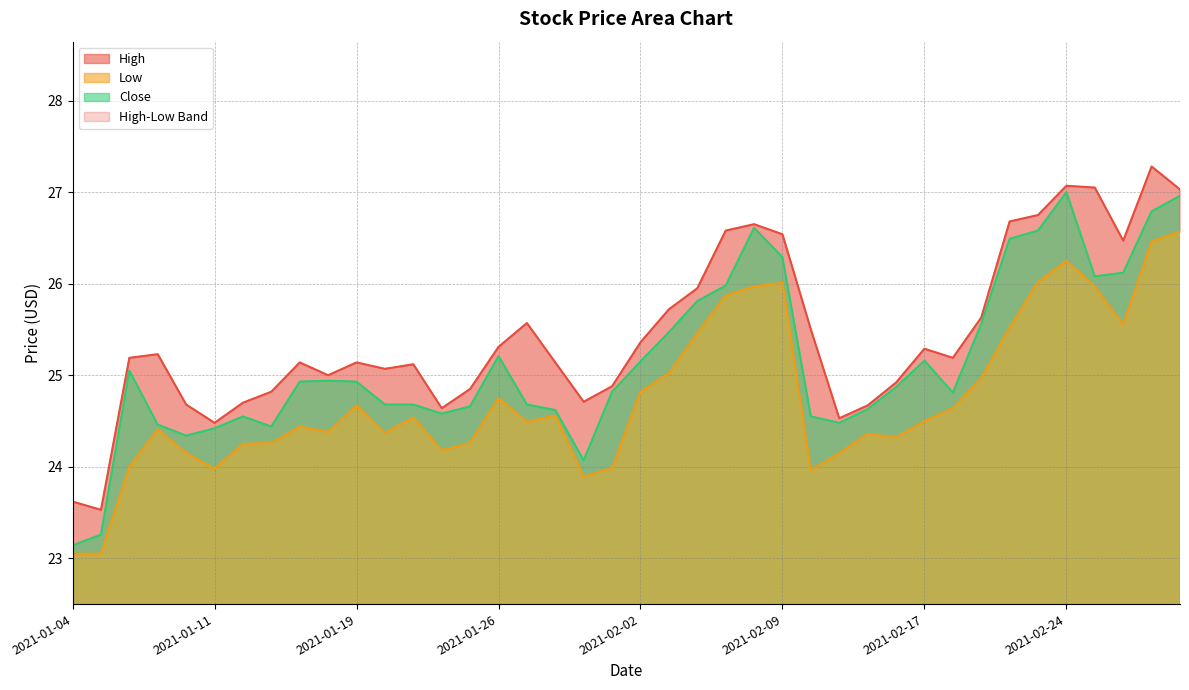

Rank the series by their maximum value, from lowest to highest.

Low, Close, High